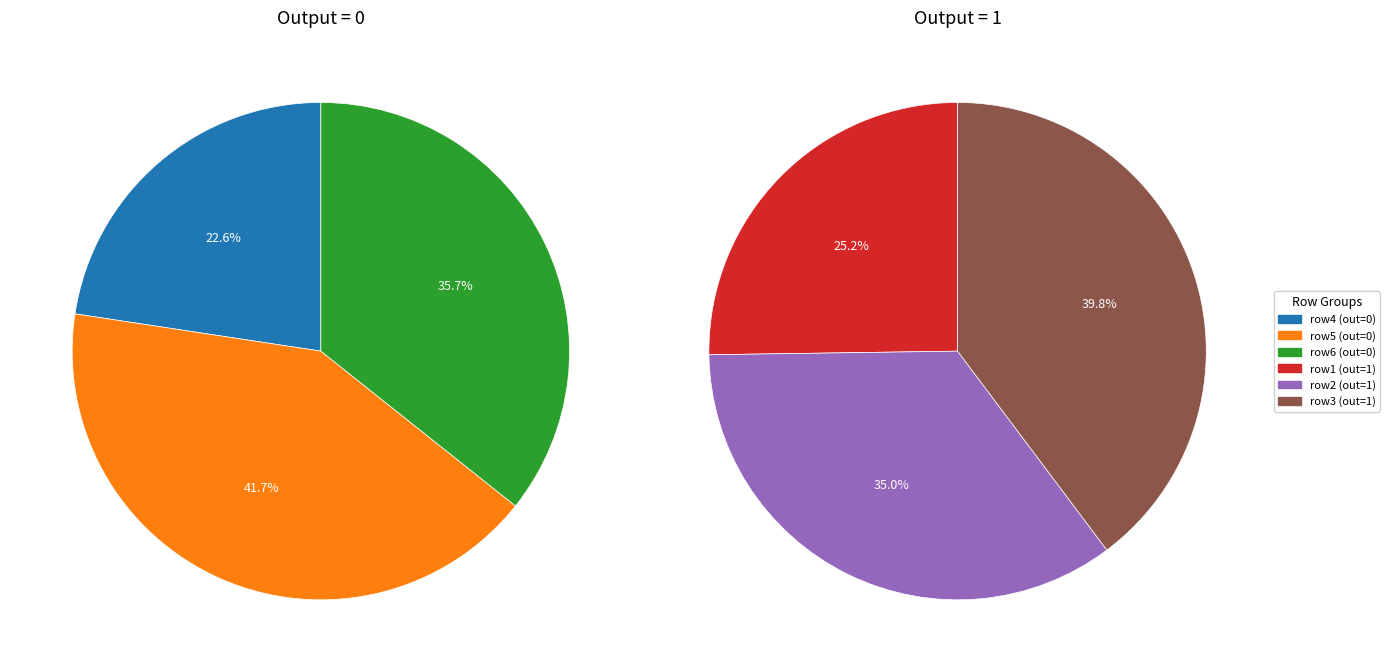

Is 0 the majority of the pie?

No